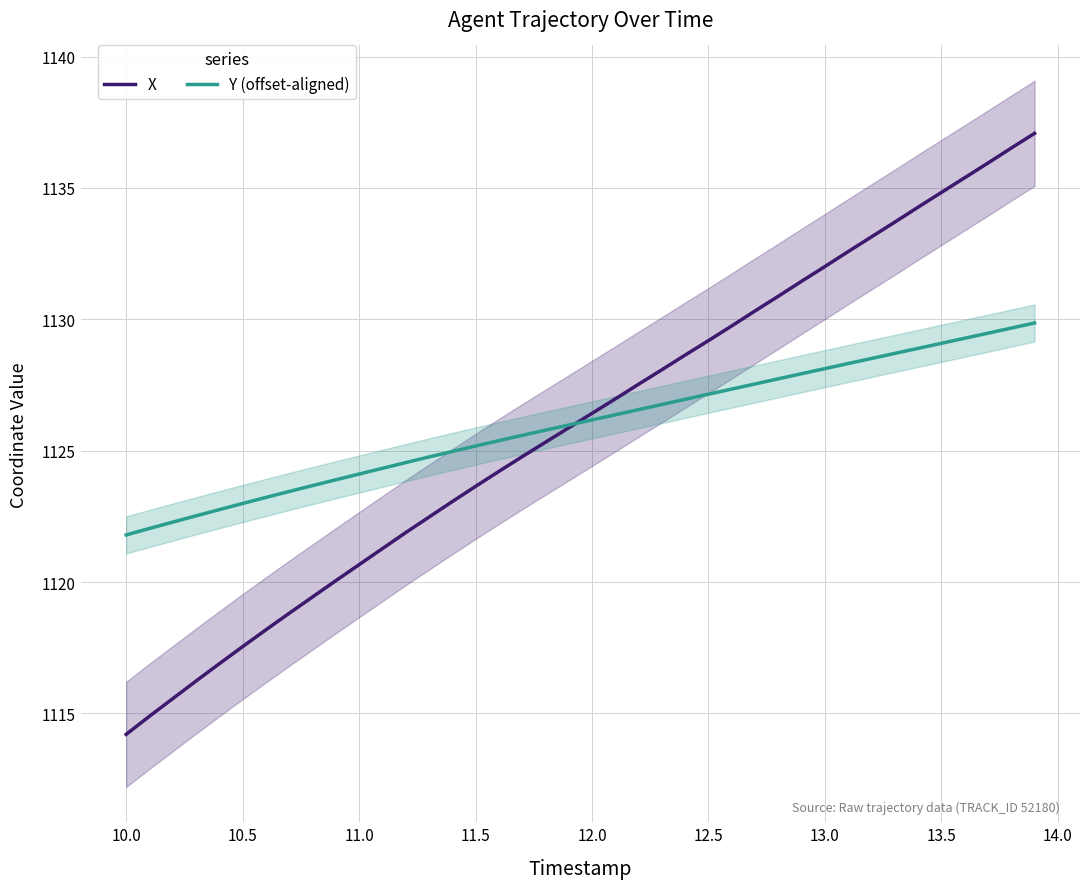

At which label does X reach its minimum?

10.0